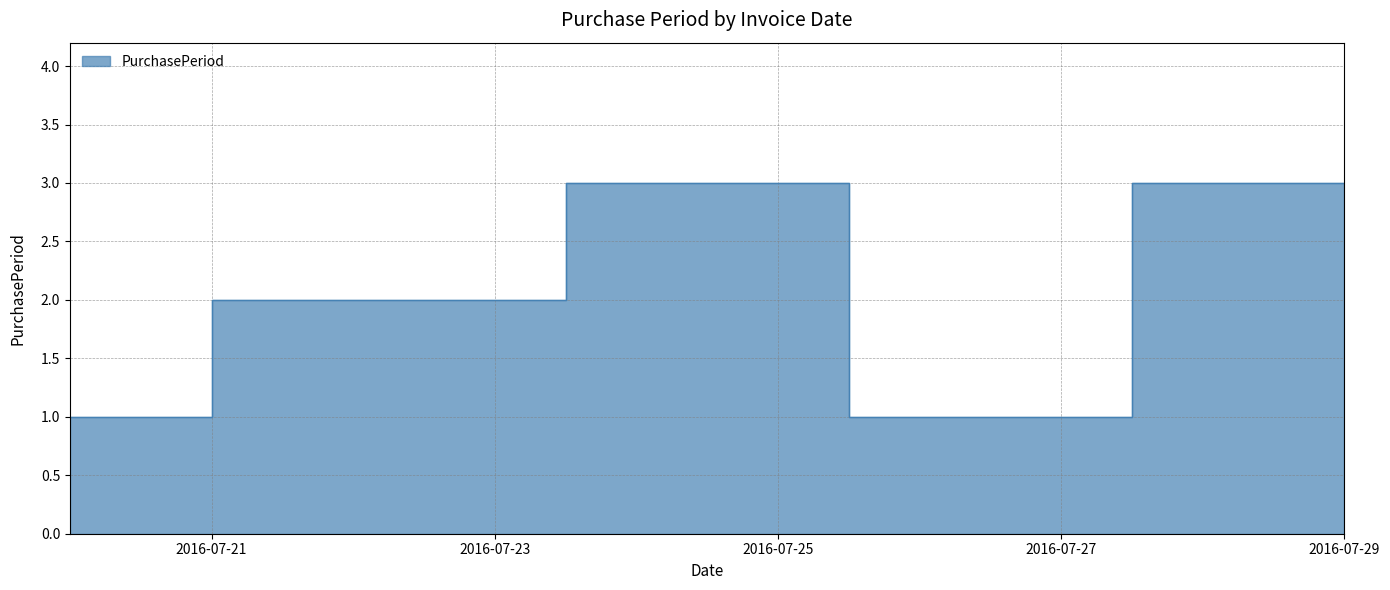

Count the values in the range 1 to 3.

5